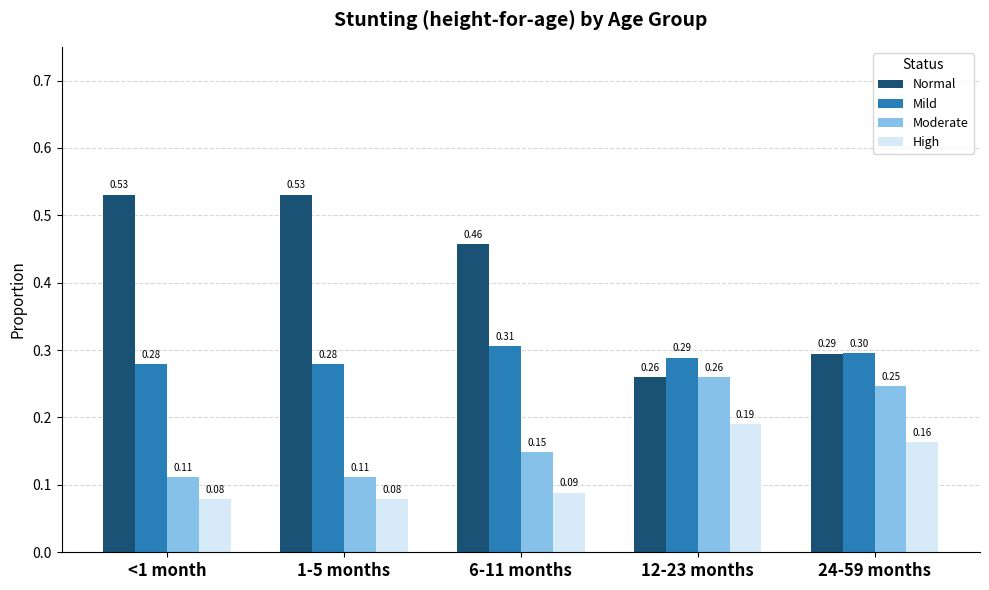

At how many categories does at least one series exceed 0?

5